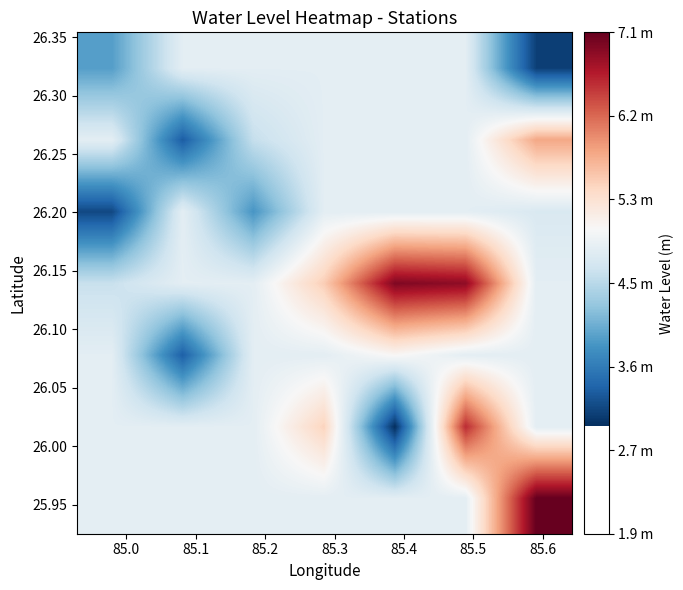

How many series are shown in this chart?

7